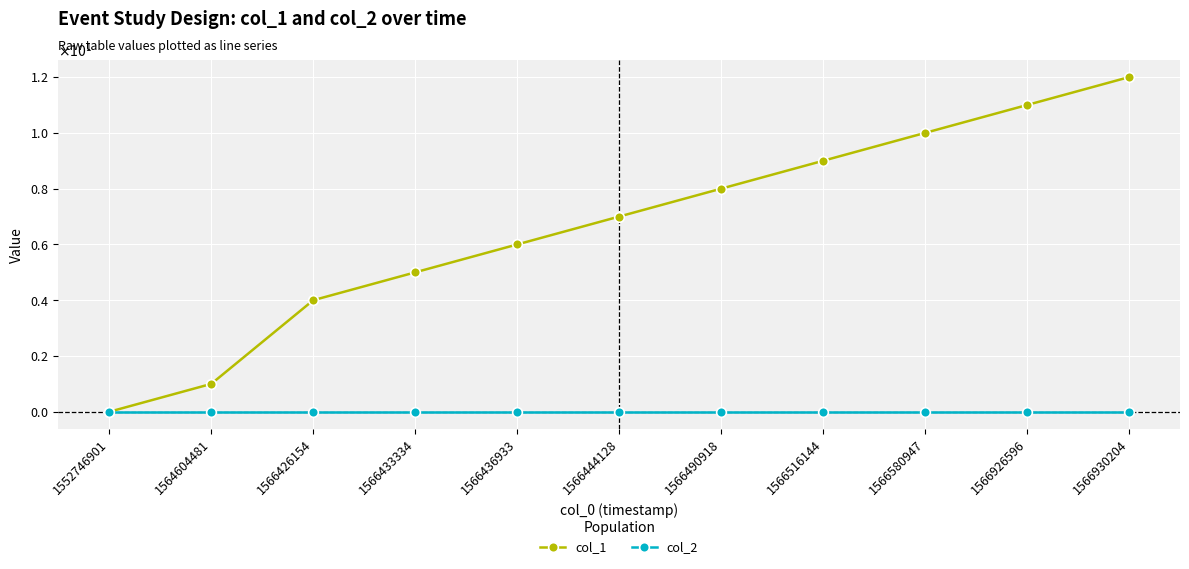

Which series has the largest range (max minus min)?

col_1